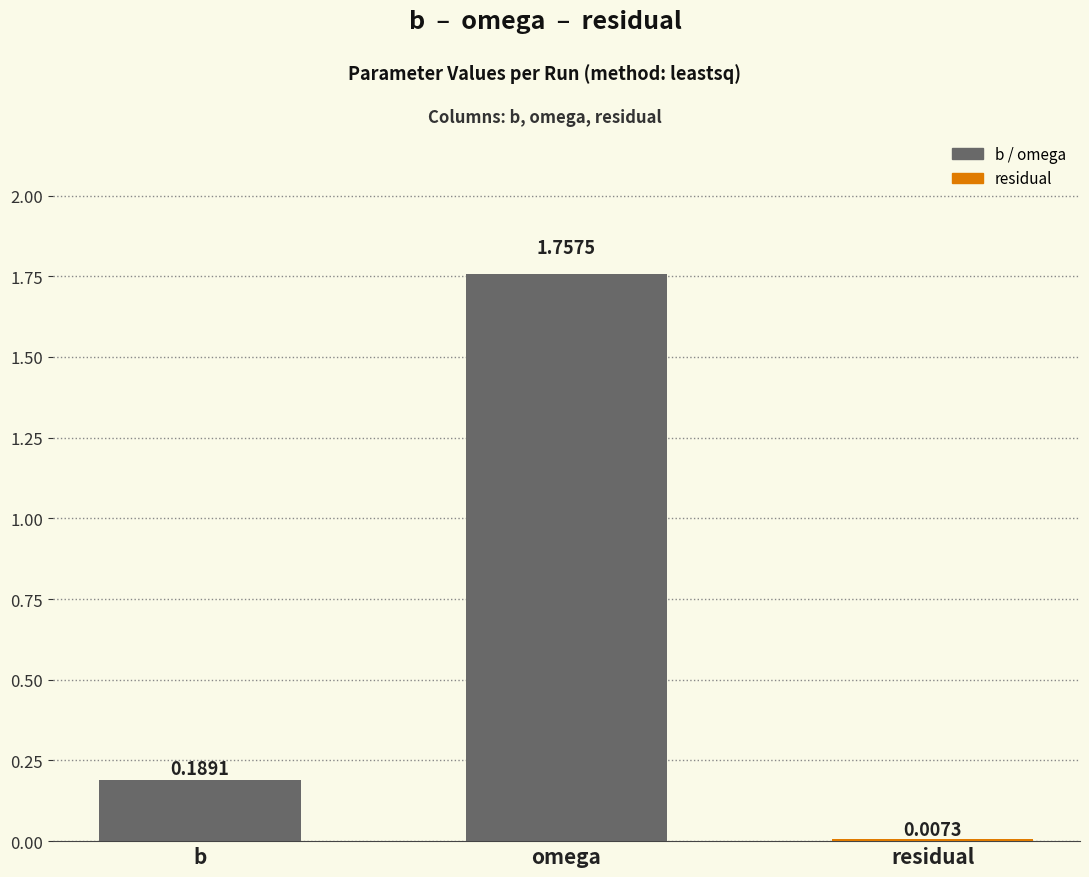

Which series has the largest total across all categories?

omega